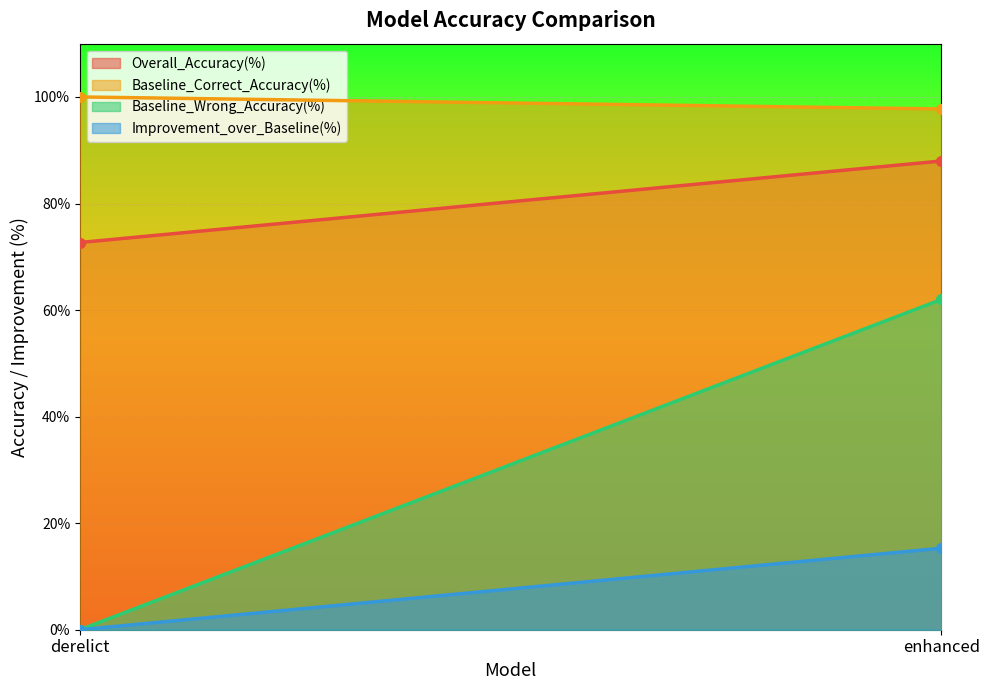

What is the value of the Baseline_Correct_Accuracy(%) point at the 2nd from the left?

97.7